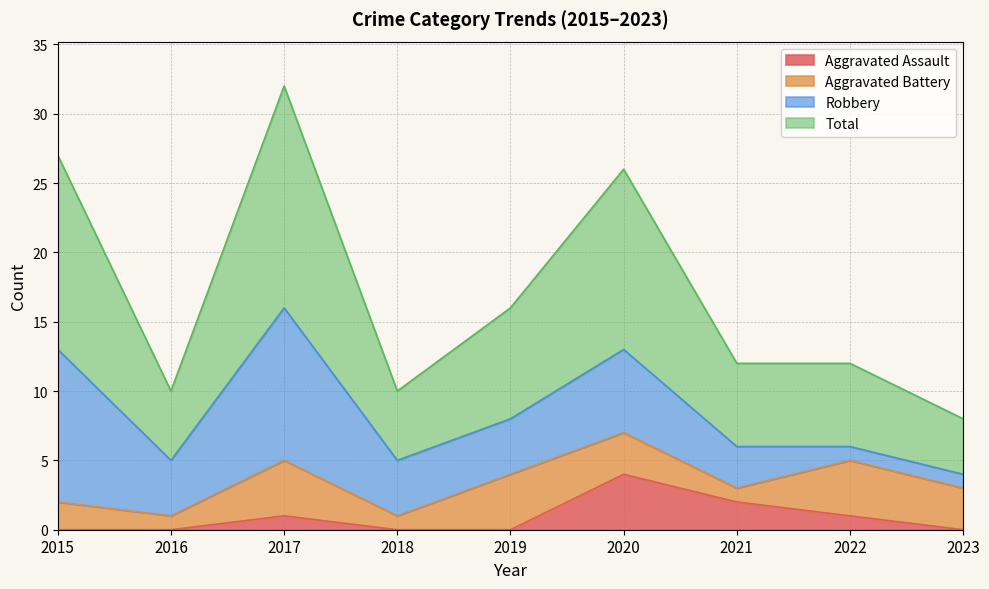

Which category has the highest value in the Aggravated Assault series?

2020